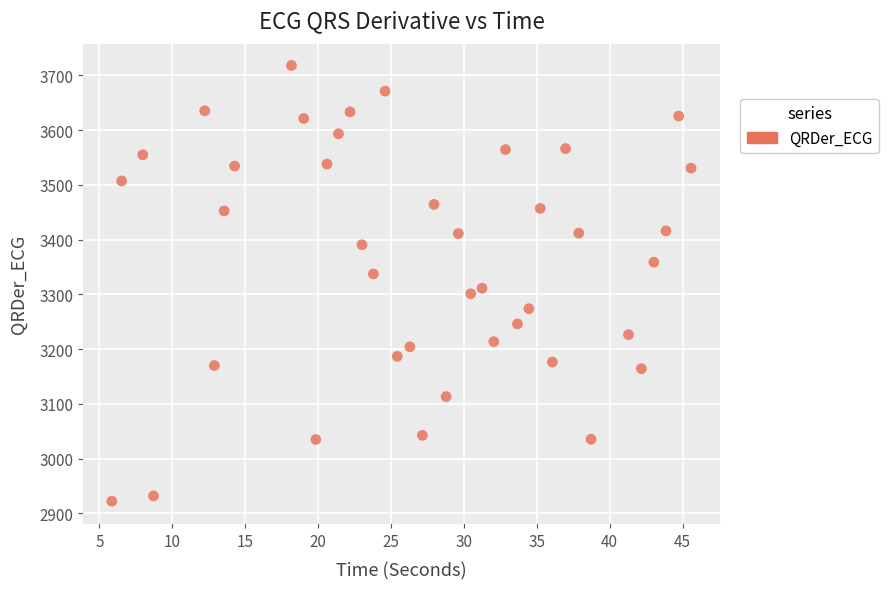

What is the range of Y values (max minus min)?

795.9